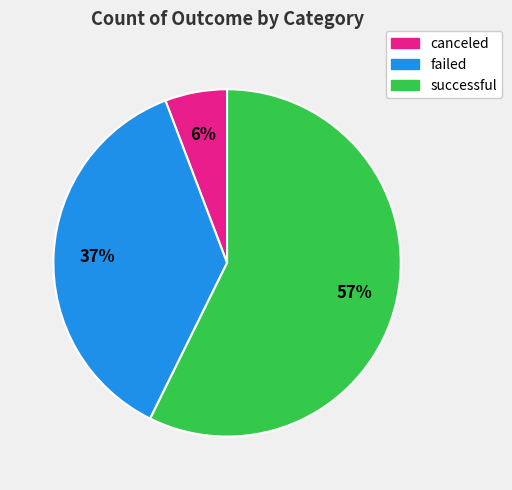

Do failed and canceled together represent more than half of the pie?

No